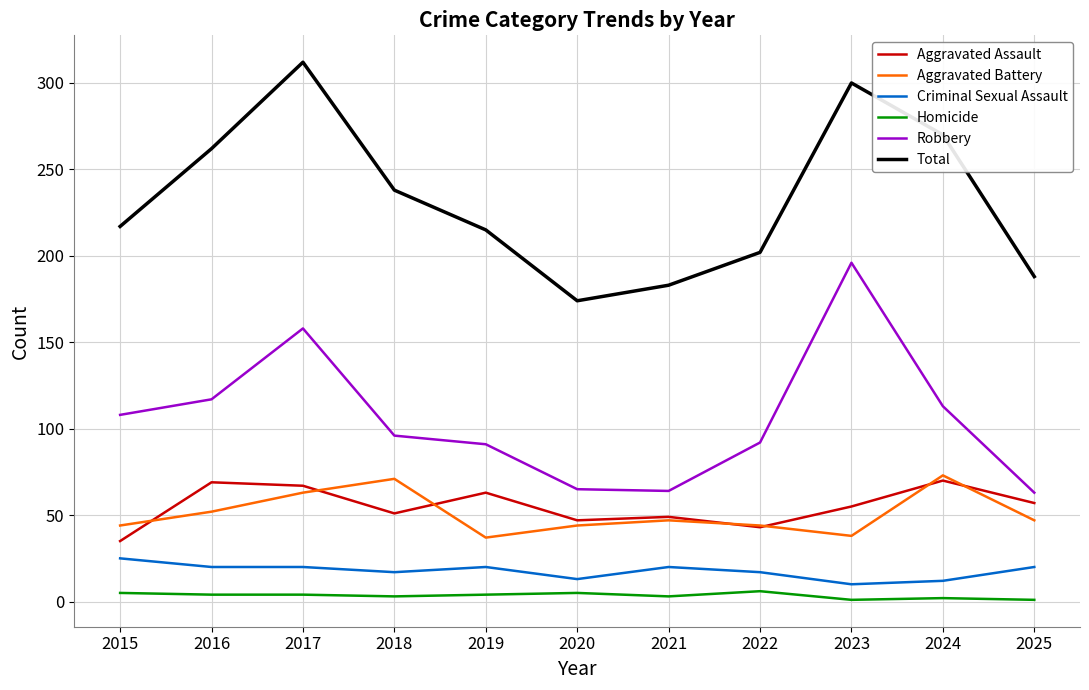

True or false: Aggravated Assault has a value of 55 at 2023.

True